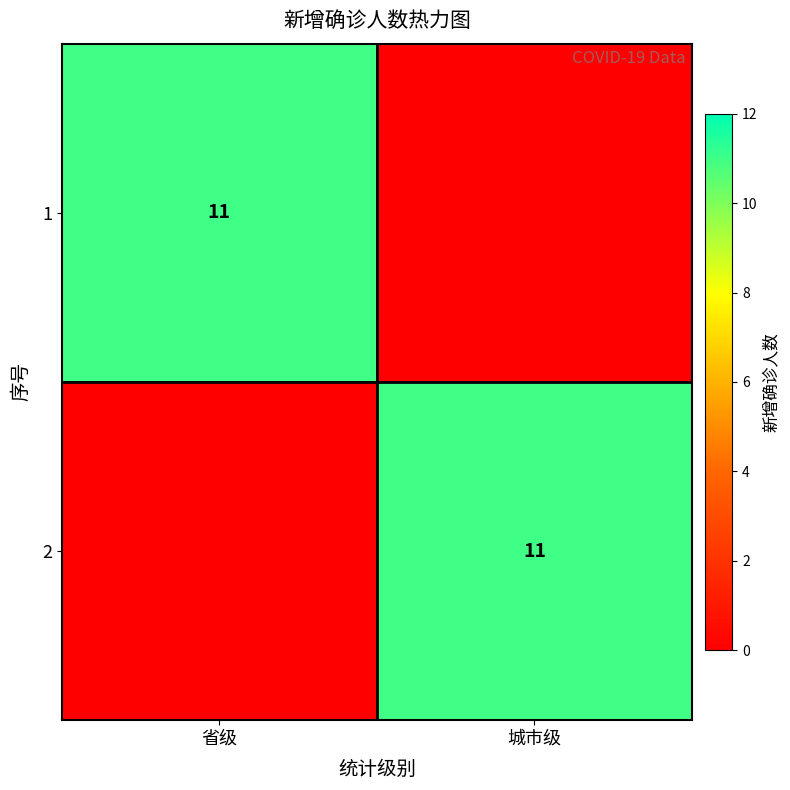

Is it true that 2 equals 18 at 城市级?

False